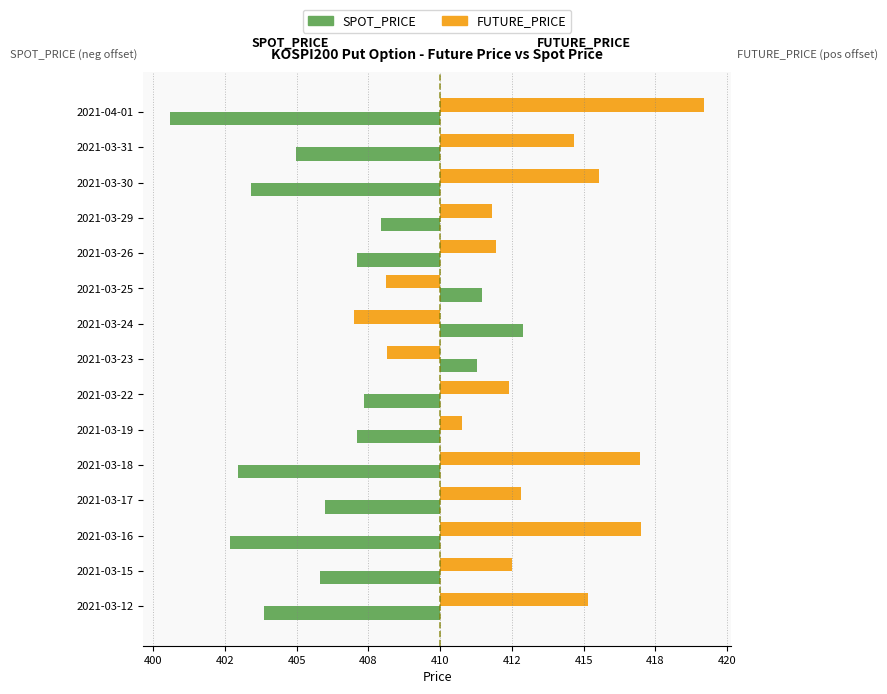

What are all the series names shown in the legend?

SPOT_PRICE, FUTURE_PRICE